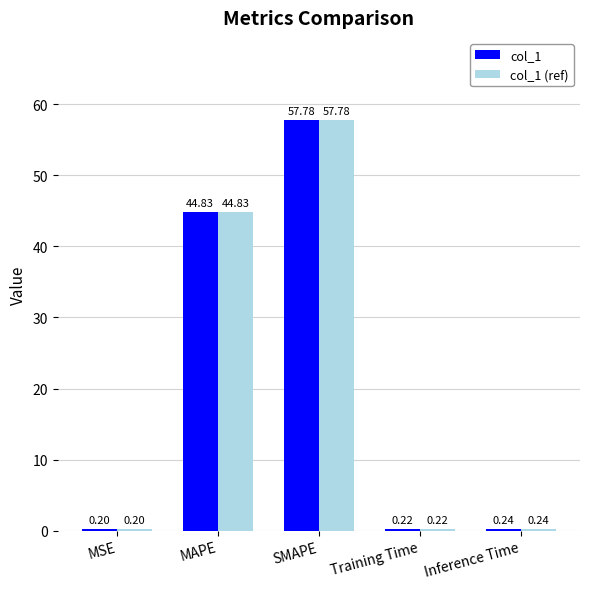

At which label is col_1 (ref) closest to 28?

MAPE